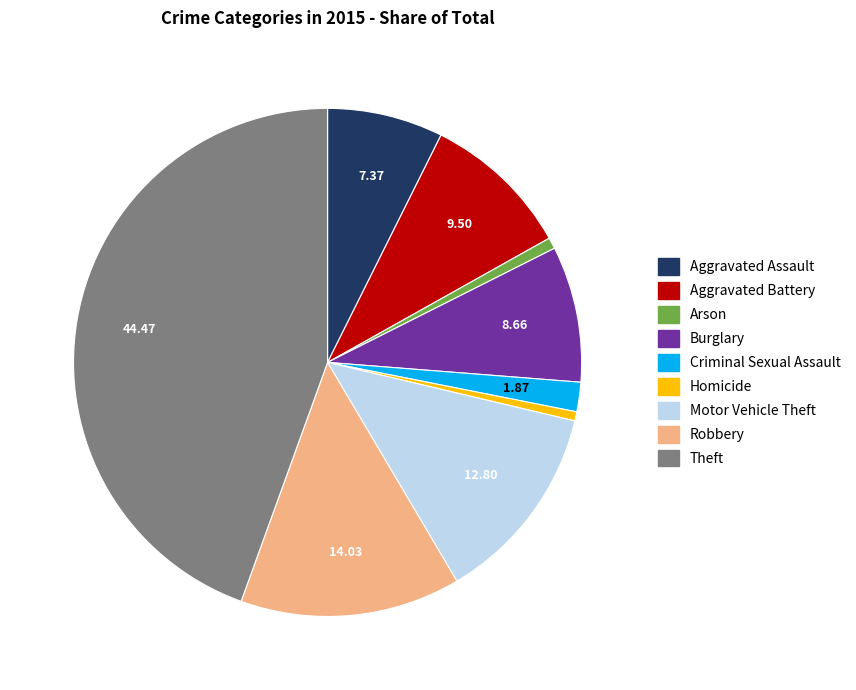

Which category has the biggest portion of the pie?

Theft